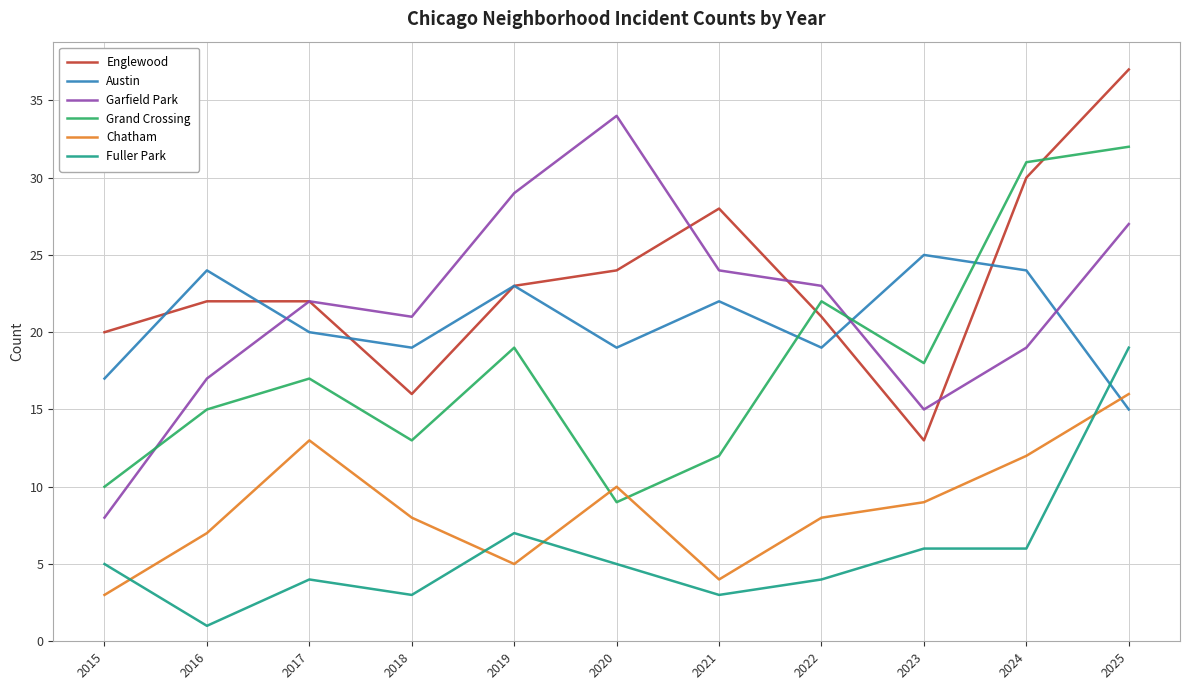

How many lines are shown in the chart?

6